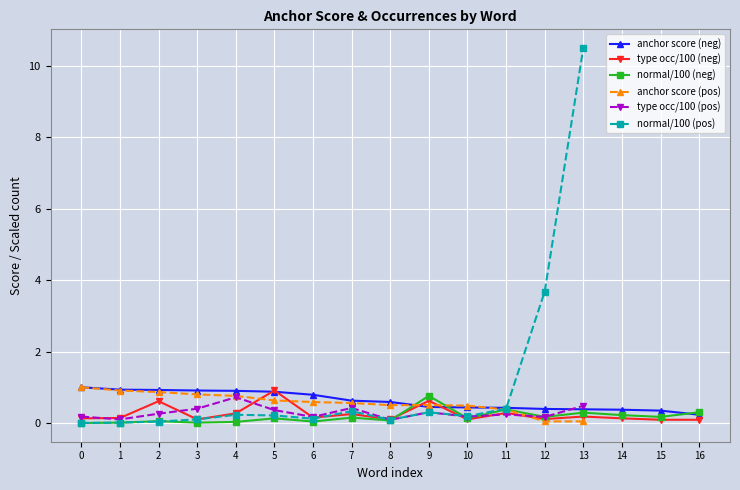

True or false: type occ/100 (neg) has a value of 0.9 at 5.

True